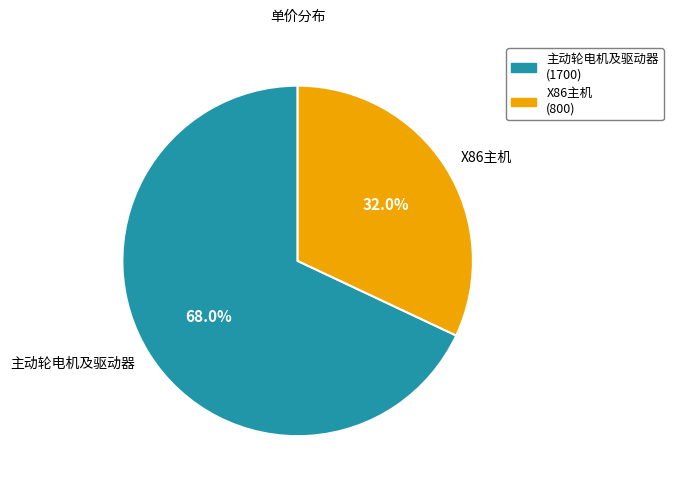

How much of the chart is everything except 主动轮电机及驱动器?

32.0%